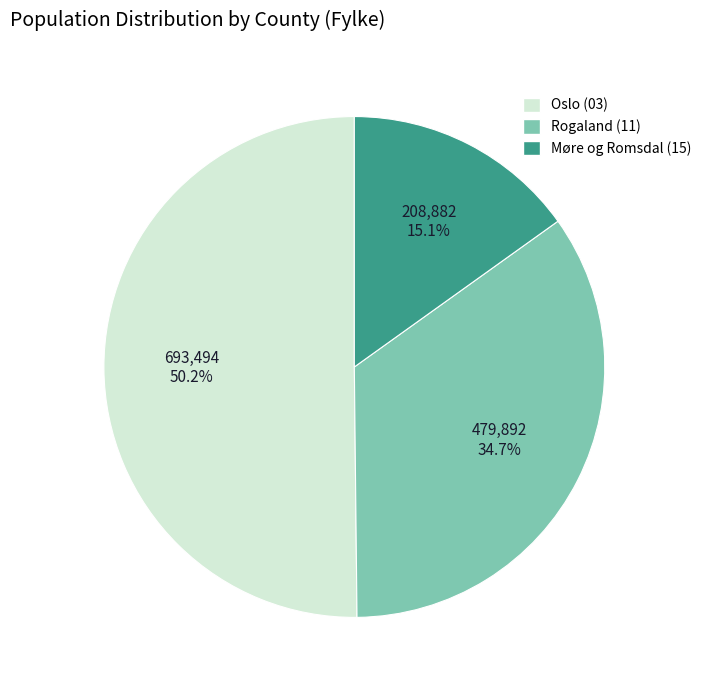

What is the ratio of the value at Rogaland (11) to the value at Møre og Romsdal (15)?

2.3